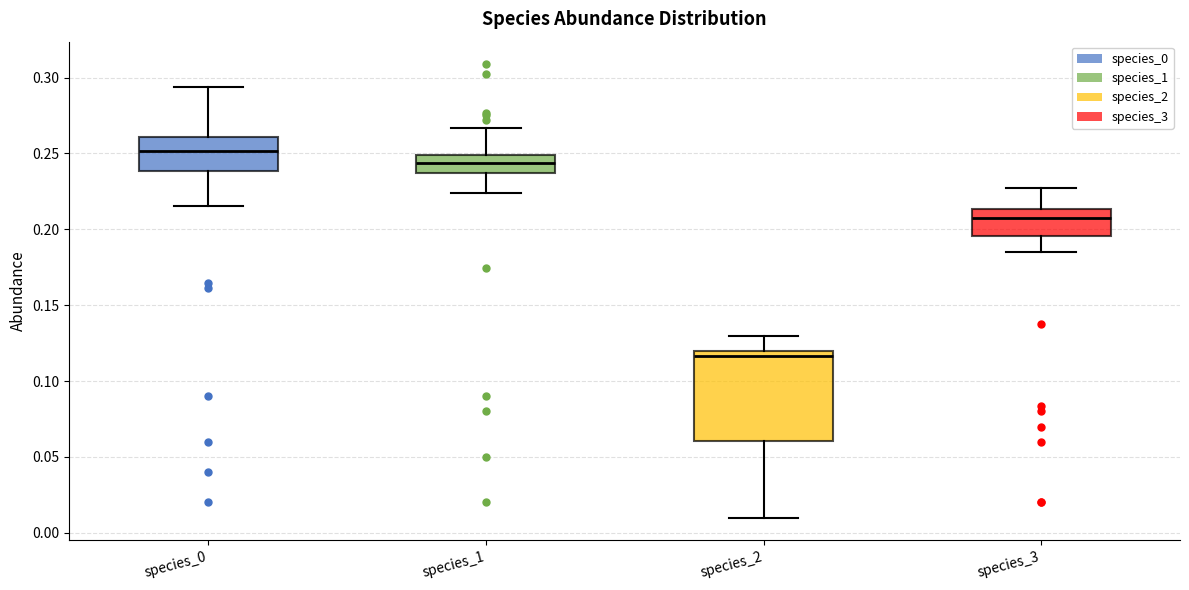

Which box is the tallest, from its lower edge to its upper edge?

species_2